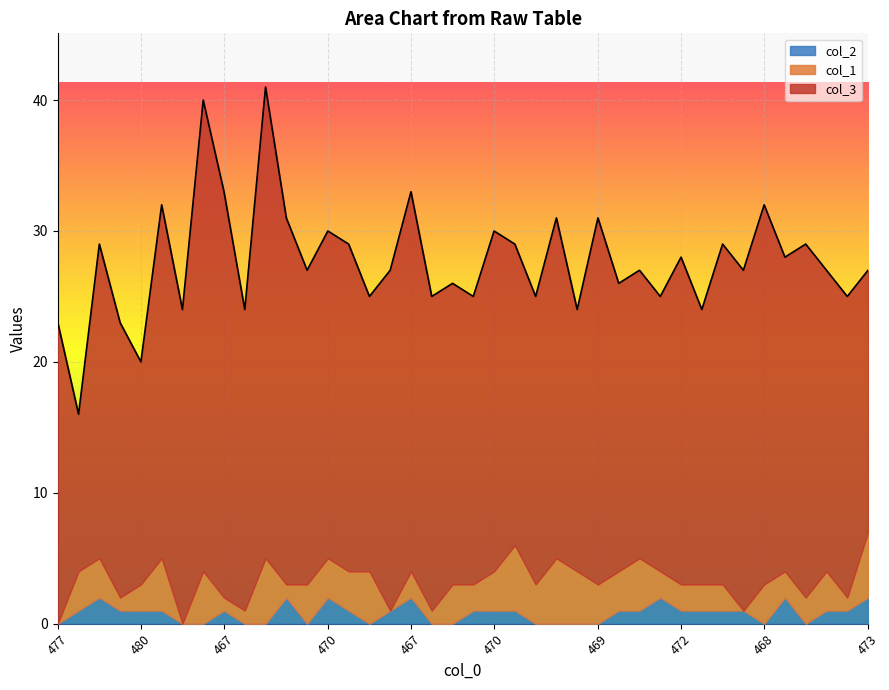

Which series has the largest range (max minus min)?

col_3